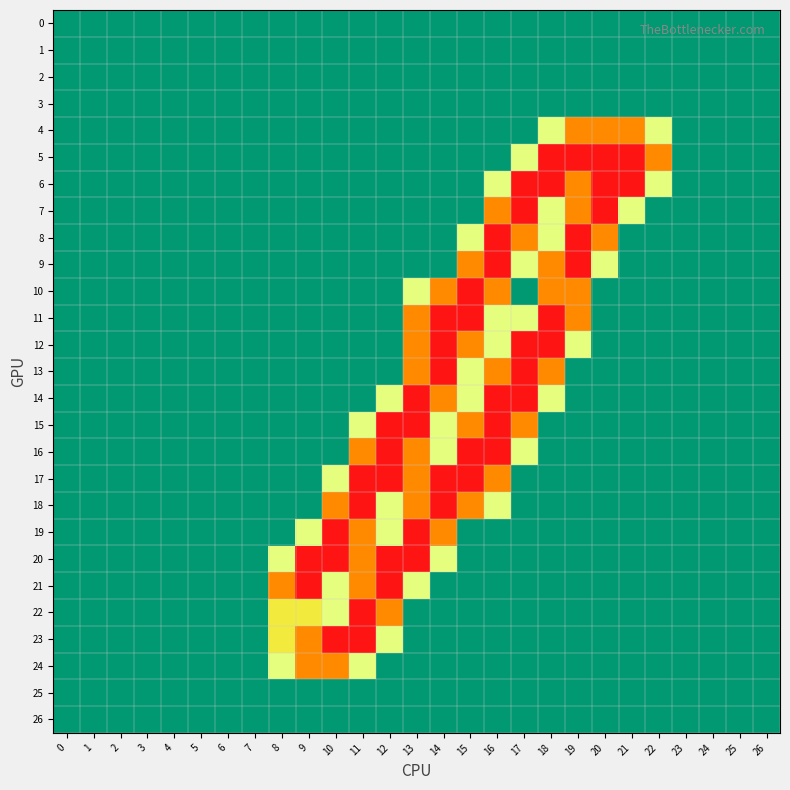

Reading left to right, transcribe all the data shown in this chart.

0: 0=0.0	1=0.0	2=0.0	3=0.0	4=0.0	5=0.0	6=0.0	7=0.0	8=0.0	9=0.0	10=0.0	11=0.0	12=0.0	13=0.0	14=0.0	15=0.0	16=0.0	17=0.0	18=0.0	19=0.0	20=0.0	21=0.0	22=0.0	23=0.0	24=0.0	25=0.0	26=0.0
1: 0=0.0	1=0.0	2=0.0	3=0.0	4=0.0	5=0.0	6=0.0	7=0.0	8=0.0	9=0.0	10=0.0	11=0.0	12=0.0	13=0.0	14=0.0	15=0.0	16=0.0	17=0.0	18=0.0	19=0.0	20=0.0	21=0.0	22=0.0	23=0.0	24=0.0	25=0.0	26=0.0
2: 0=0.0	1=0.0	2=0.0	3=0.0	4=0.0	5=0.0	6=0.0	7=0.0	8=0.0	9=0.0	10=0.0	11=0.0	12=0.0	13=0.0	14=0.0	15=0.0	16=0.0	17=0.0	18=0.0	19=0.0	20=0.0	21=0.0	22=0.0	23=0.0	24=0.0	25=0.0	26=0.0
3: 0=0.0	1=0.0	2=0.0	3=0.0	4=0.0	5=0.0	6=0.0	7=0.0	8=0.0	9=0.0	10=0.0	11=0.0	12=0.0	13=0.0	14=0.0	15=0.0	16=0.0	17=0.0	18=0.0	19=0.0	20=0.0	21=0.0	22=0.0	23=0.0	24=0.0	25=0.0	26=0.0
4: 0=0.0	1=0.0	2=0.0	3=0.0	4=0.0	5=0.0	6=0.0	7=0.0	8=0.0	9=0.0	10=0.0	11=0.0	12=0.0	13=0.0	14=0.0	15=0.0	16=0.0	17=0.0	18=0.8	19=1.5	20=1.5	21=1.5	22=0.8	23=0.0	24=0.0	25=0.0	26=0.0
5: 0=0.0	1=0.0	2=0.0	3=0.0	4=0.0	5=0.0	6=0.0	7=0.0	8=0.0	9=0.0	10=0.0	11=0.0	12=0.0	13=0.0	14=0.0	15=0.0	16=0.0	17=0.8	18=2.0	19=2.0	20=2.0	21=2.0	22=1.5	23=0.0	24=0.0	25=0.0	26=0.0
6: 0=0.0	1=0.0	2=0.0	3=0.0	4=0.0	5=0.0	6=0.0	7=0.0	8=0.0	9=0.0	10=0.0	11=0.0	12=0.0	13=0.0	14=0.0	15=0.0	16=0.8	17=2.0	18=2.0	19=1.5	20=2.0	21=2.0	22=0.8	23=0.0	24=0.0	25=0.0	26=0.0
7: 0=0.0	1=0.0	2=0.0	3=0.0	4=0.0	5=0.0	6=0.0	7=0.0	8=0.0	9=0.0	10=0.0	11=0.0	12=0.0	13=0.0	14=0.0	15=0.0	16=1.5	17=2.0	18=0.8	19=1.5	20=2.0	21=0.8	22=0.0	23=0.0	24=0.0	25=0.0	26=0.0
8: 0=0.0	1=0.0	2=0.0	3=0.0	4=0.0	5=0.0	6=0.0	7=0.0	8=0.0	9=0.0	10=0.0	11=0.0	12=0.0	13=0.0	14=0.0	15=0.8	16=2.0	17=1.5	18=0.8	19=2.0	20=1.5	21=0.0	22=0.0	23=0.0	24=0.0	25=0.0	26=0.0
9: 0=0.0	1=0.0	2=0.0	3=0.0	4=0.0	5=0.0	6=0.0	7=0.0	8=0.0	9=0.0	10=0.0	11=0.0	12=0.0	13=0.0	14=0.0	15=1.5	16=2.0	17=0.8	18=1.5	19=2.0	20=0.8	21=0.0	22=0.0	23=0.0	24=0.0	25=0.0	26=0.0
10: 0=0.0	1=0.0	2=0.0	3=0.0	4=0.0	5=0.0	6=0.0	7=0.0	8=0.0	9=0.0	10=0.0	11=0.0	12=0.0	13=0.8	14=1.5	15=2.0	16=1.5	17=0.0	18=1.5	19=1.5	20=0.0	21=0.0	22=0.0	23=0.0	24=0.0	25=0.0	26=0.0
11: 0=0.0	1=0.0	2=0.0	3=0.0	4=0.0	5=0.0	6=0.0	7=0.0	8=0.0	9=0.0	10=0.0	11=0.0	12=0.0	13=1.5	14=2.0	15=2.0	16=0.8	17=0.8	18=2.0	19=1.5	20=0.0	21=0.0	22=0.0	23=0.0	24=0.0	25=0.0	26=0.0
12: 0=0.0	1=0.0	2=0.0	3=0.0	4=0.0	5=0.0	6=0.0	7=0.0	8=0.0	9=0.0	10=0.0	11=0.0	12=0.0	13=1.5	14=2.0	15=1.5	16=0.8	17=2.0	18=2.0	19=0.8	20=0.0	21=0.0	22=0.0	23=0.0	24=0.0	25=0.0	26=0.0
13: 0=0.0	1=0.0	2=0.0	3=0.0	4=0.0	5=0.0	6=0.0	7=0.0	8=0.0	9=0.0	10=0.0	11=0.0	12=0.0	13=1.5	14=2.0	15=0.8	16=1.5	17=2.0	18=1.5	19=0.0	20=0.0	21=0.0	22=0.0	23=0.0	24=0.0	25=0.0	26=0.0
14: 0=0.0	1=0.0	2=0.0	3=0.0	4=0.0	5=0.0	6=0.0	7=0.0	8=0.0	9=0.0	10=0.0	11=0.0	12=0.8	13=2.0	14=1.5	15=0.8	16=2.0	17=2.0	18=0.8	19=0.0	20=0.0	21=0.0	22=0.0	23=0.0	24=0.0	25=0.0	26=0.0
15: 0=0.0	1=0.0	2=0.0	3=0.0	4=0.0	5=0.0	6=0.0	7=0.0	8=0.0	9=0.0	10=0.0	11=0.8	12=2.0	13=2.0	14=0.8	15=1.5	16=2.0	17=1.5	18=0.0	19=0.0	20=0.0	21=0.0	22=0.0	23=0.0	24=0.0	25=0.0	26=0.0
16: 0=0.0	1=0.0	2=0.0	3=0.0	4=0.0	5=0.0	6=0.0	7=0.0	8=0.0	9=0.0	10=0.0	11=1.5	12=2.0	13=1.5	14=0.8	15=2.0	16=2.0	17=0.8	18=0.0	19=0.0	20=0.0	21=0.0	22=0.0	23=0.0	24=0.0	25=0.0	26=0.0
17: 0=0.0	1=0.0	2=0.0	3=0.0	4=0.0	5=0.0	6=0.0	7=0.0	8=0.0	9=0.0	10=0.8	11=2.0	12=2.0	13=1.5	14=2.0	15=2.0	16=1.5	17=0.0	18=0.0	19=0.0	20=0.0	21=0.0	22=0.0	23=0.0	24=0.0	25=0.0	26=0.0
18: 0=0.0	1=0.0	2=0.0	3=0.0	4=0.0	5=0.0	6=0.0	7=0.0	8=0.0	9=0.0	10=1.5	11=2.0	12=0.8	13=1.5	14=2.0	15=1.5	16=0.8	17=0.0	18=0.0	19=0.0	20=0.0	21=0.0	22=0.0	23=0.0	24=0.0	25=0.0	26=0.0
19: 0=0.0	1=0.0	2=0.0	3=0.0	4=0.0	5=0.0	6=0.0	7=0.0	8=0.0	9=0.8	10=2.0	11=1.5	12=0.8	13=2.0	14=1.5	15=0.0	16=0.0	17=0.0	18=0.0	19=0.0	20=0.0	21=0.0	22=0.0	23=0.0	24=0.0	25=0.0	26=0.0
20: 0=0.0	1=0.0	2=0.0	3=0.0	4=0.0	5=0.0	6=0.0	7=0.0	8=0.8	9=2.0	10=2.0	11=1.5	12=2.0	13=2.0	14=0.8	15=0.0	16=0.0	17=0.0	18=0.0	19=0.0	20=0.0	21=0.0	22=0.0	23=0.0	24=0.0	25=0.0	26=0.0
21: 0=0.0	1=0.0	2=0.0	3=0.0	4=0.0	5=0.0	6=0.0	7=0.0	8=1.5	9=2.0	10=0.8	11=1.5	12=2.0	13=0.8	14=0.0	15=0.0	16=0.0	17=0.0	18=0.0	19=0.0	20=0.0	21=0.0	22=0.0	23=0.0	24=0.0	25=0.0	26=0.0
22: 0=0.0	1=0.0	2=0.0	3=0.0	4=0.0	5=0.0	6=0.0	7=0.0	8=1.0	9=1.0	10=0.8	11=2.0	12=1.5	13=0.0	14=0.0	15=0.0	16=0.0	17=0.0	18=0.0	19=0.0	20=0.0	21=0.0	22=0.0	23=0.0	24=0.0	25=0.0	26=0.0
23: 0=0.0	1=0.0	2=0.0	3=0.0	4=0.0	5=0.0	6=0.0	7=0.0	8=1.0	9=1.5	10=2.0	11=2.0	12=0.8	13=0.0	14=0.0	15=0.0	16=0.0	17=0.0	18=0.0	19=0.0	20=0.0	21=0.0	22=0.0	23=0.0	24=0.0	25=0.0	26=0.0
24: 0=0.0	1=0.0	2=0.0	3=0.0	4=0.0	5=0.0	6=0.0	7=0.0	8=0.8	9=1.5	10=1.5	11=0.8	12=0.0	13=0.0	14=0.0	15=0.0	16=0.0	17=0.0	18=0.0	19=0.0	20=0.0	21=0.0	22=0.0	23=0.0	24=0.0	25=0.0	26=0.0
25: 0=0.0	1=0.0	2=0.0	3=0.0	4=0.0	5=0.0	6=0.0	7=0.0	8=0.0	9=0.0	10=0.0	11=0.0	12=0.0	13=0.0	14=0.0	15=0.0	16=0.0	17=0.0	18=0.0	19=0.0	20=0.0	21=0.0	22=0.0	23=0.0	24=0.0	25=0.0	26=0.0
26: 0=0.0	1=0.0	2=0.0	3=0.0	4=0.0	5=0.0	6=0.0	7=0.0	8=0.0	9=0.0	10=0.0	11=0.0	12=0.0	13=0.0	14=0.0	15=0.0	16=0.0	17=0.0	18=0.0	19=0.0	20=0.0	21=0.0	22=0.0	23=0.0	24=0.0	25=0.0	26=0.0